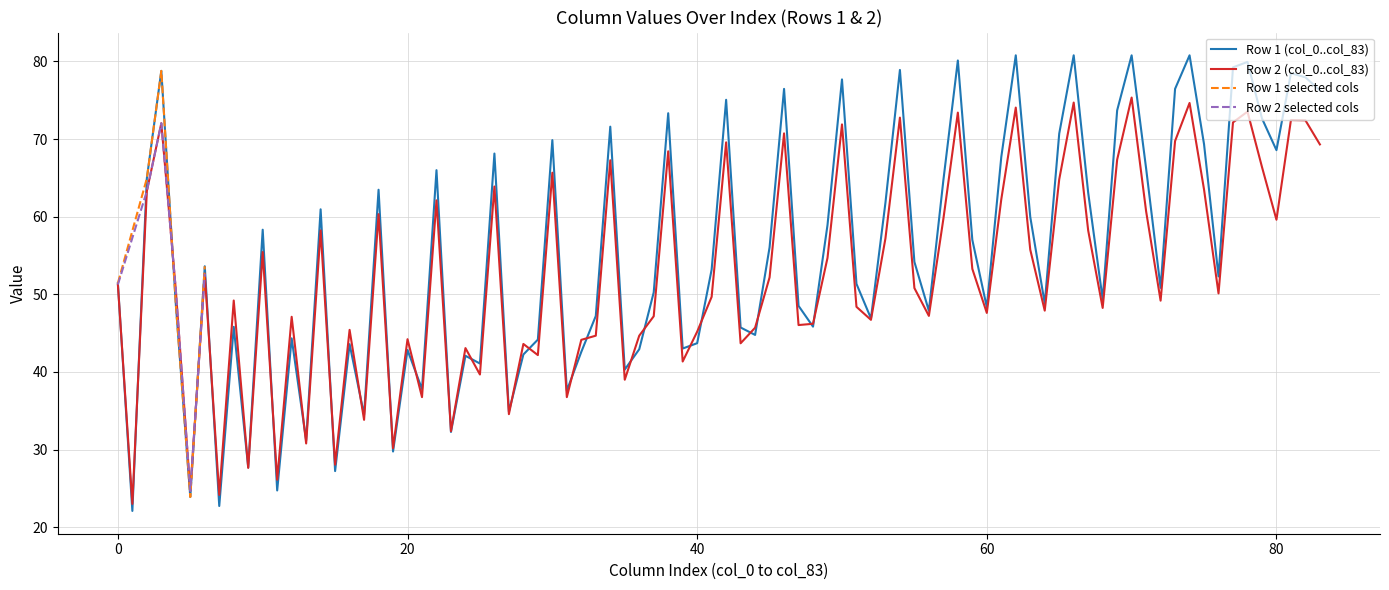

Read the col_5 value at 0.

23.9